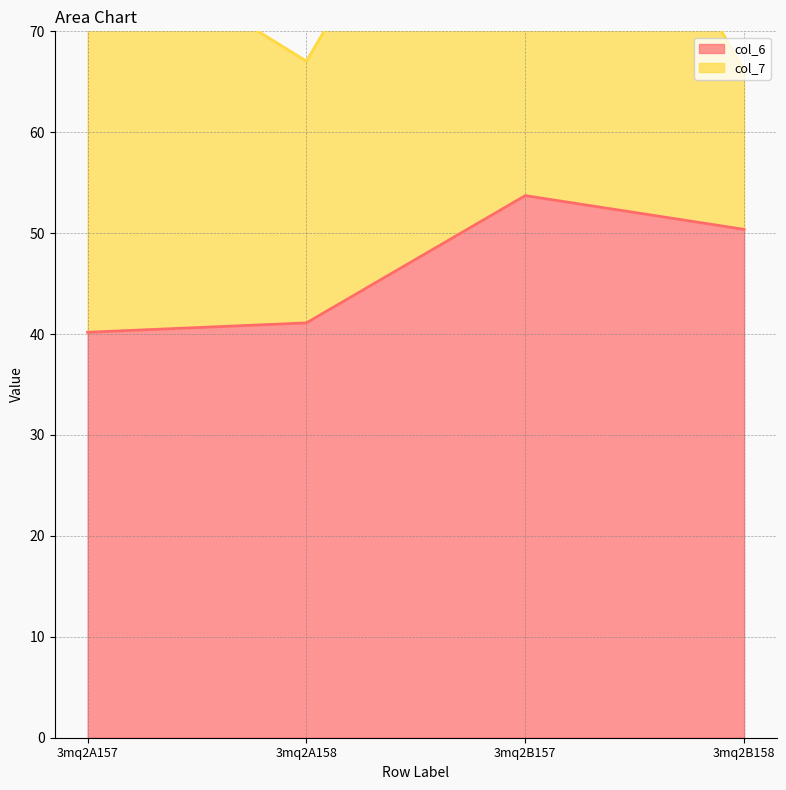

What is the label of the 2nd point from the left?

3mq2A158